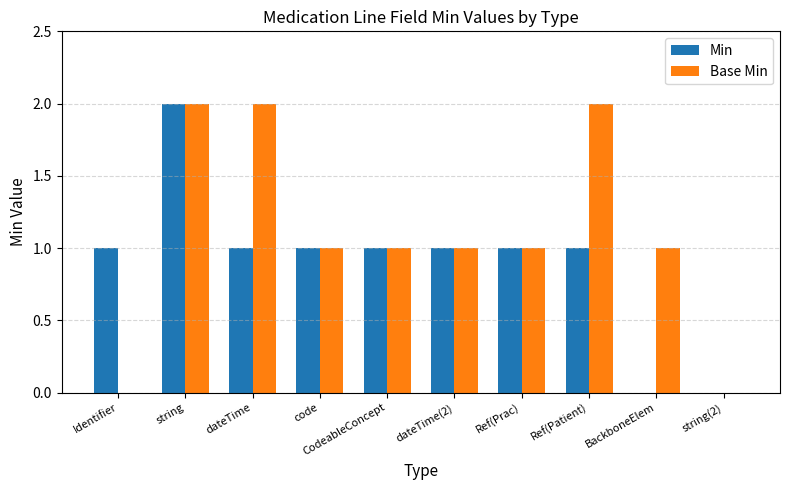

Count the number of data series in this chart.

2